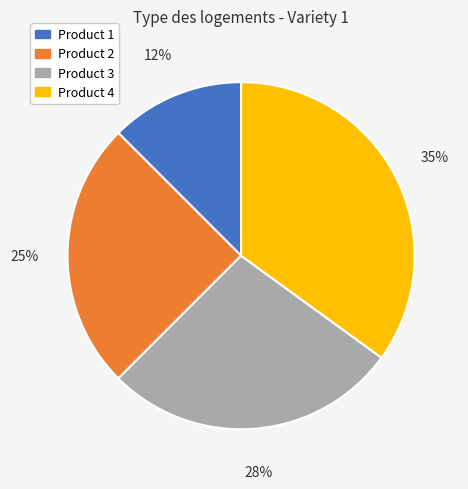

What is the ratio of the value at Product 3 to the value at Product 2?

1.1